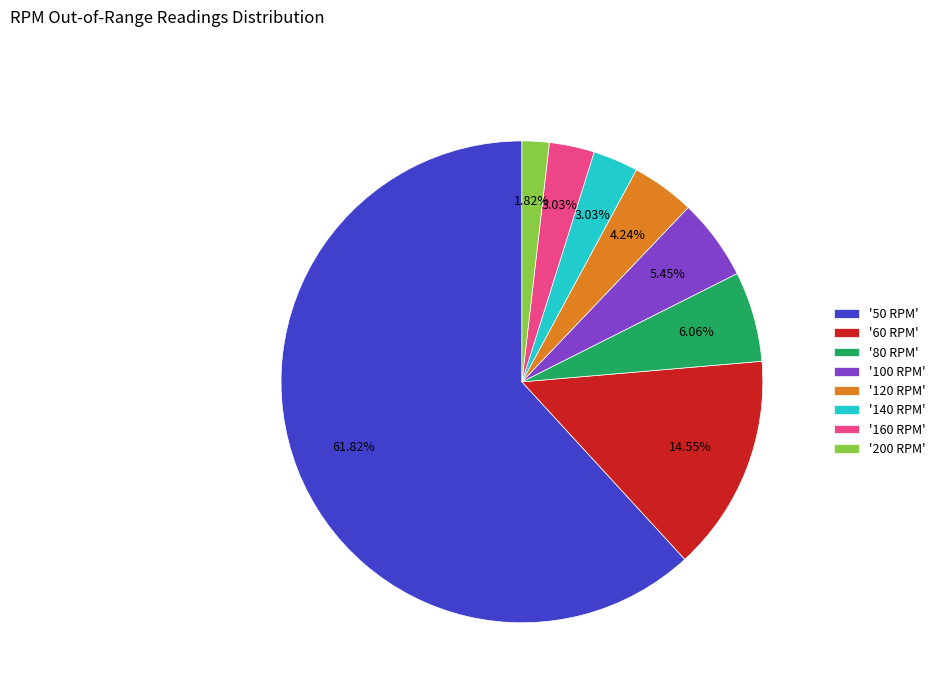

Approximately how many times larger is the value at '80 RPM' compared to '60 RPM'?

0.4